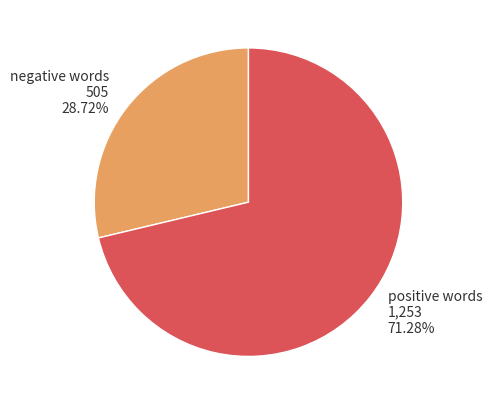

Rank the categories by value from highest to lowest.

positive words 1,253 71.28%, negative words 505 28.72%